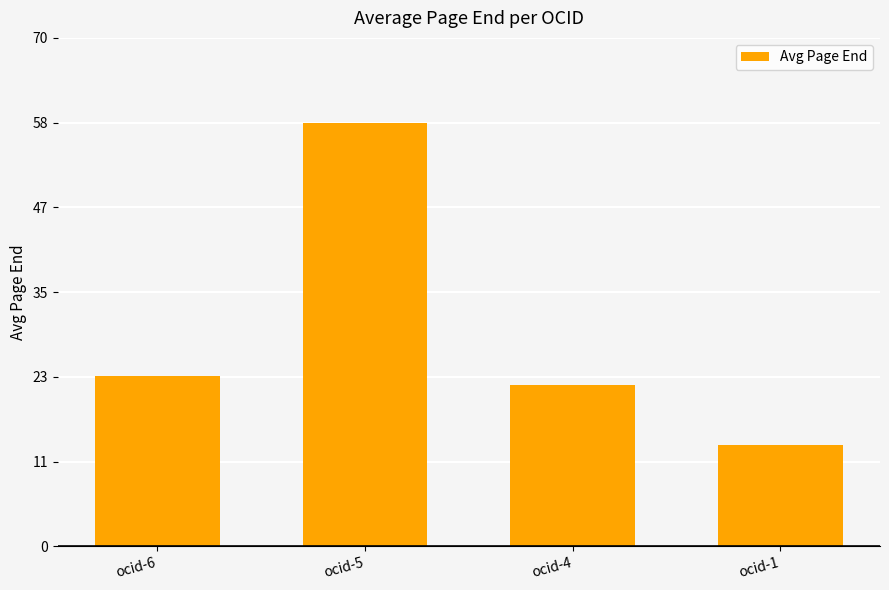

Approximately how many times larger is the value at ocid-4 compared to ocid-1?

1.6